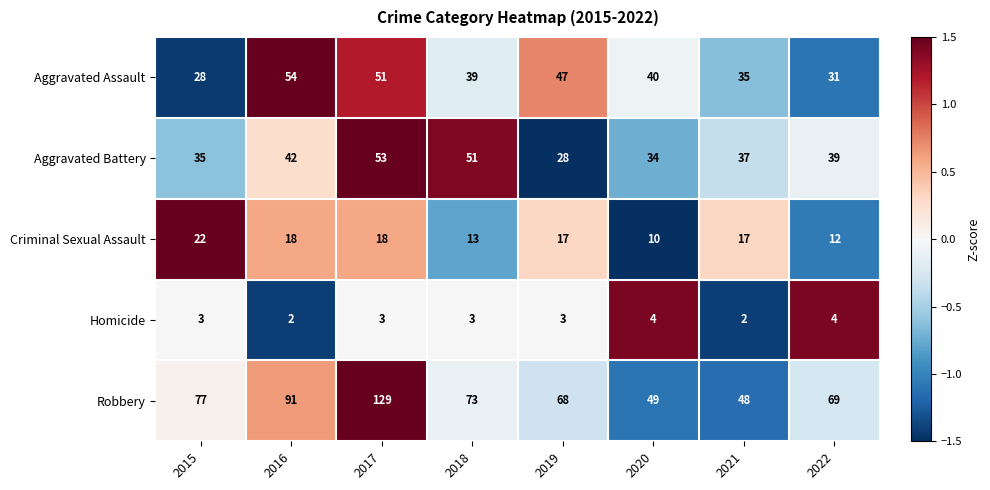

What is the difference between the maximum and second lowest values in the Aggravated Battery series?

19